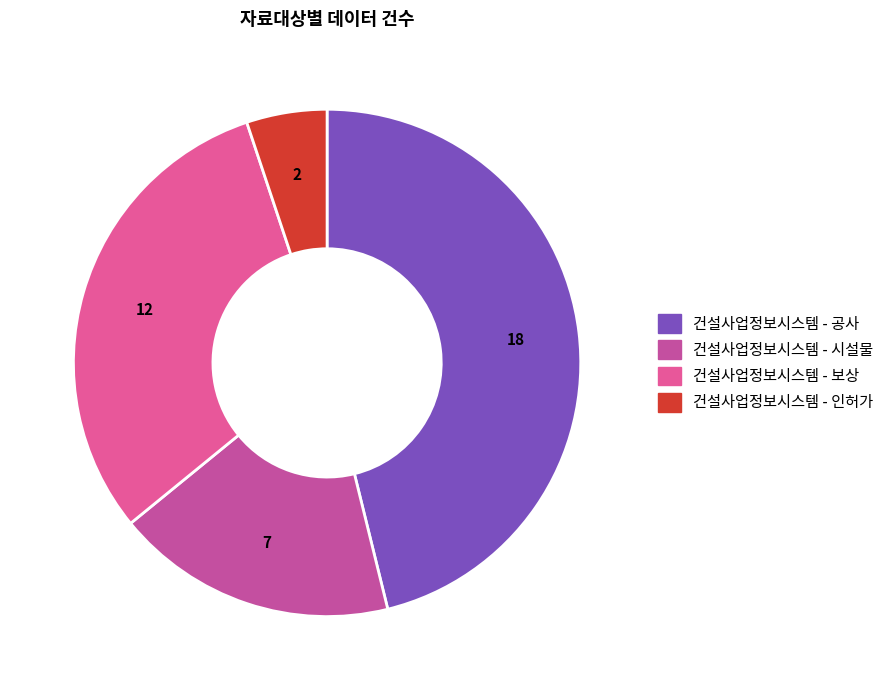

How many slices are in this pie chart?

4